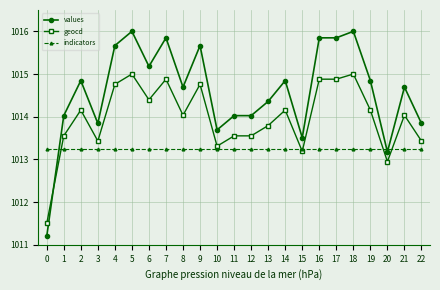

What is the highest value of the geocd series?

1015.0